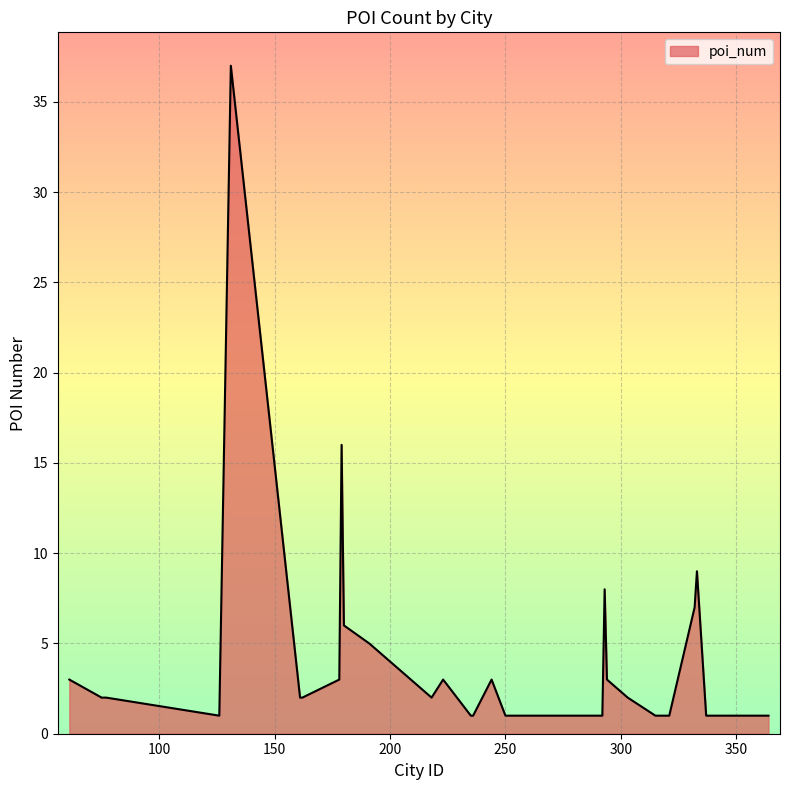

What is the difference between the maximum and minimum values?

36